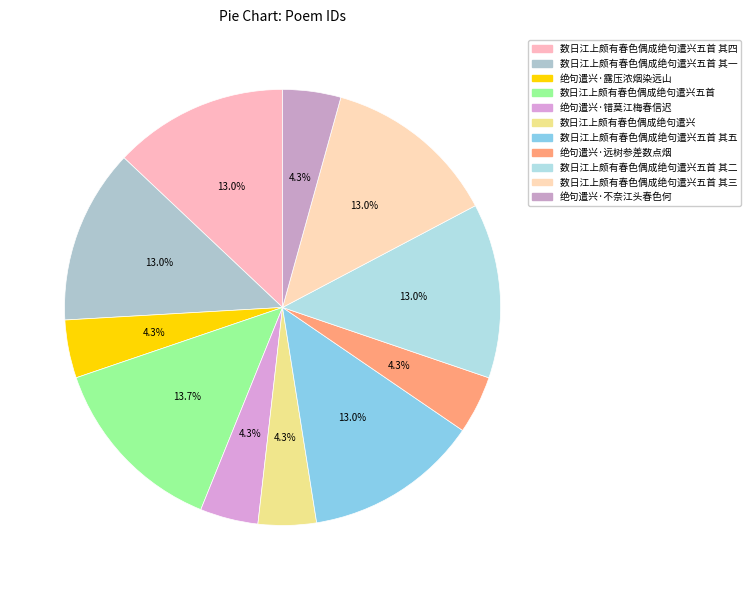

How many slices are in this pie chart?

11